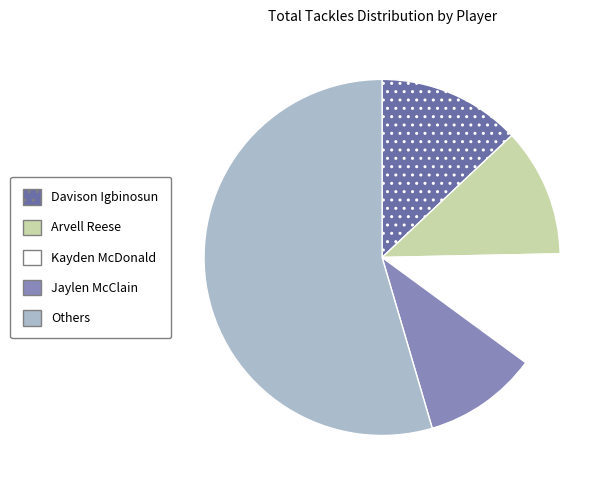

Is the sum of Others and Arvell Reese greater than half?

Yes